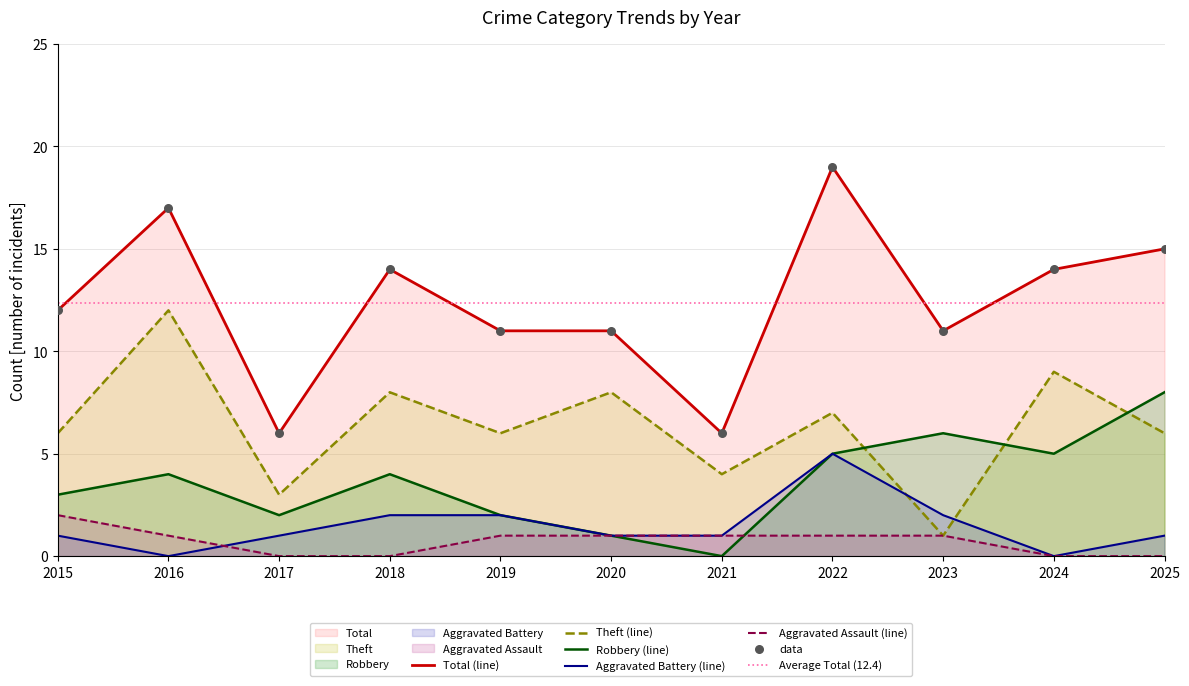

Which series has the largest total across all categories?

Total